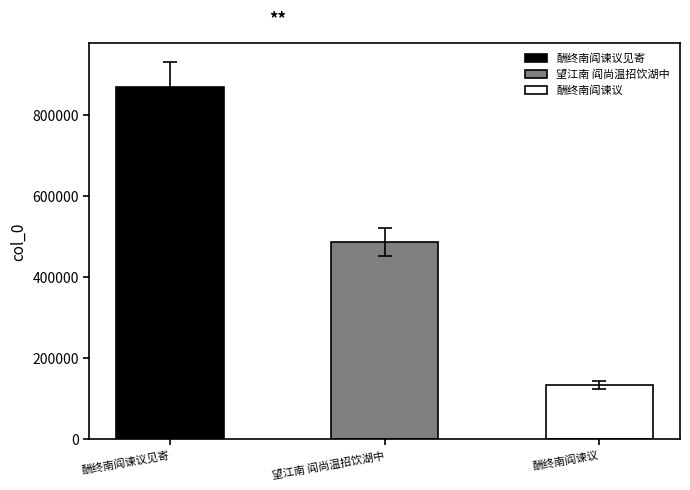

How many values are below 486809?

1